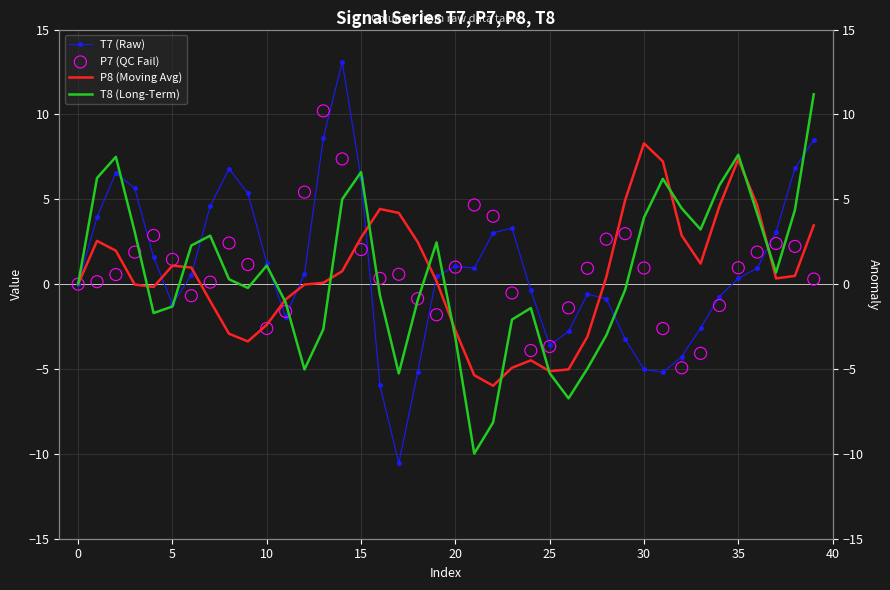

At which category is the sum across all series the highest?

14